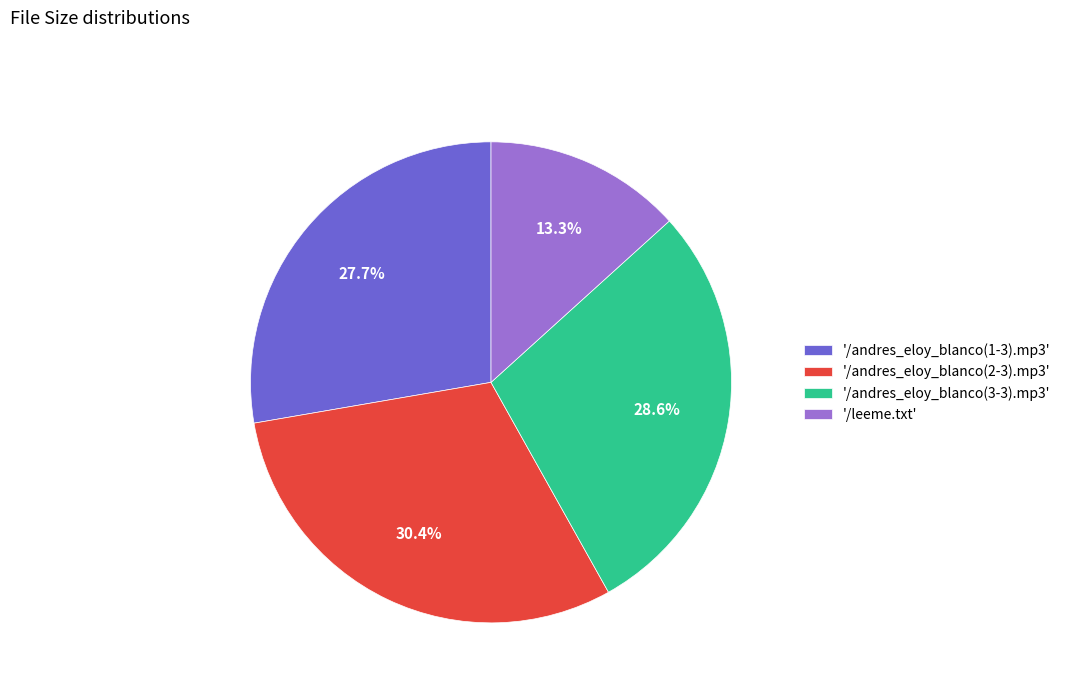

What portion of the pie excludes '/leeme.txt'?

86.7%